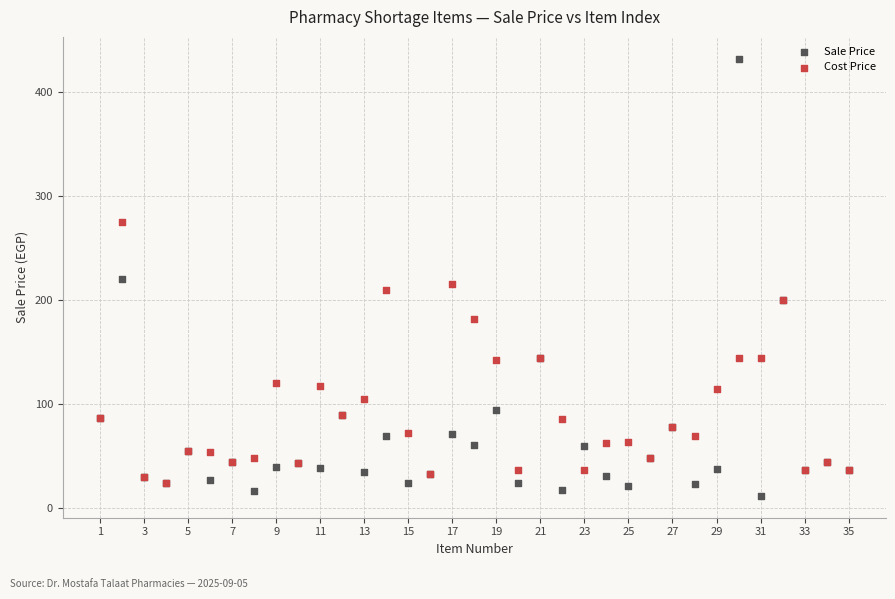

Which series reaches the minimum Y coordinate?

Sale Price